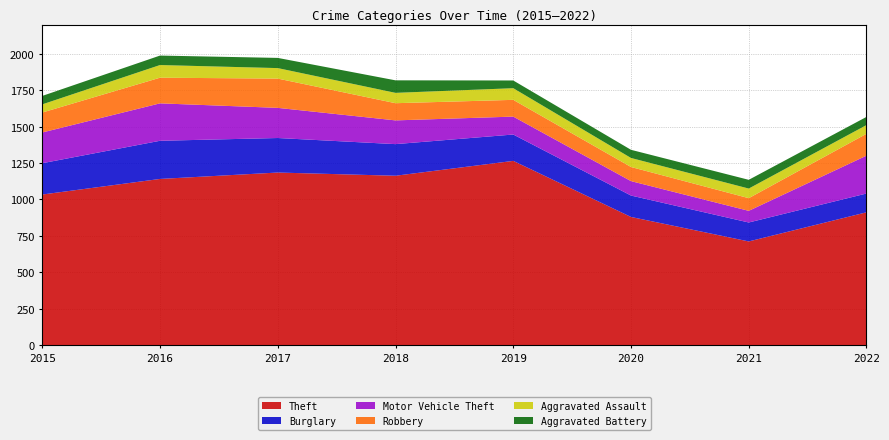

Reading right to left, list all the values displayed in this chart.

Theft: 2022=912	2021=712	2020=880	2019=1265	2018=1163	2017=1185	2016=1141	2015=1034
Burglary: 2022=129	2021=130	2020=147	2019=181	2018=217	2017=237	2016=262	2015=215
Motor Vehicle Theft: 2022=260	2021=80	2020=99	2019=123	2018=163	2017=207	2016=257	2015=211
Robbery: 2022=150	2021=87	2020=97	2019=115	2018=118	2017=201	2016=176	2015=137
Aggravated Assault: 2022=60	2021=66	2020=62	2019=80	2018=71	2017=72	2016=87	2015=56
Aggravated Battery: 2022=56	2021=60	2020=56	2019=53	2018=86	2017=70	2016=65	2015=58